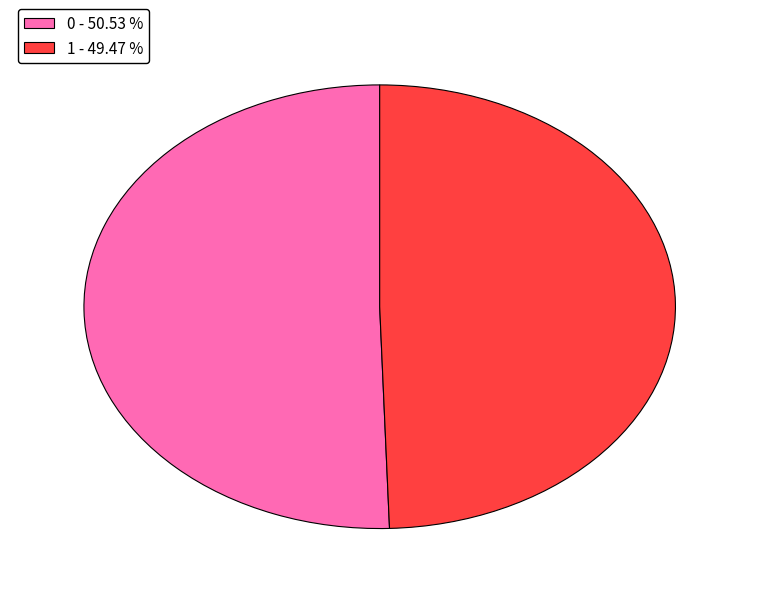

Rank the categories by value from highest to lowest.

0, 1